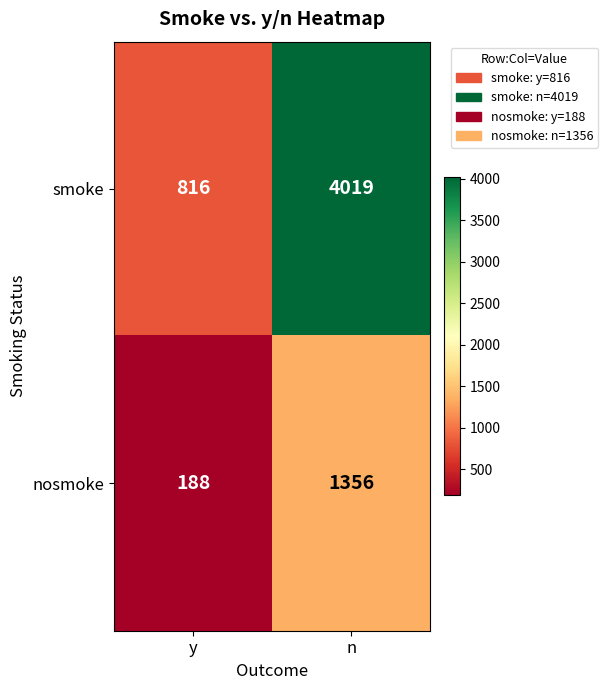

What is the maximum value shown in the chart?

4019